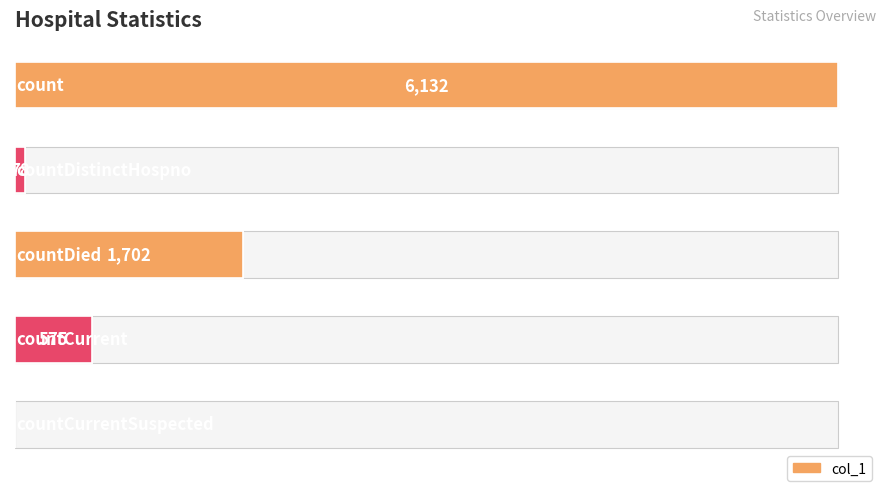

True or false: the data shows 8371 at 0.

False